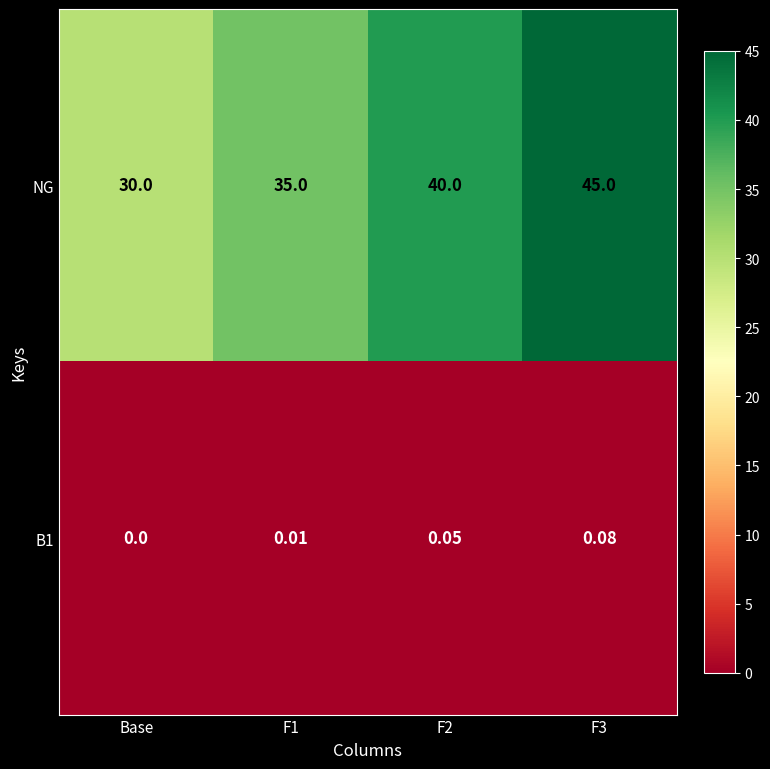

Which series has the largest total across all categories?

NG